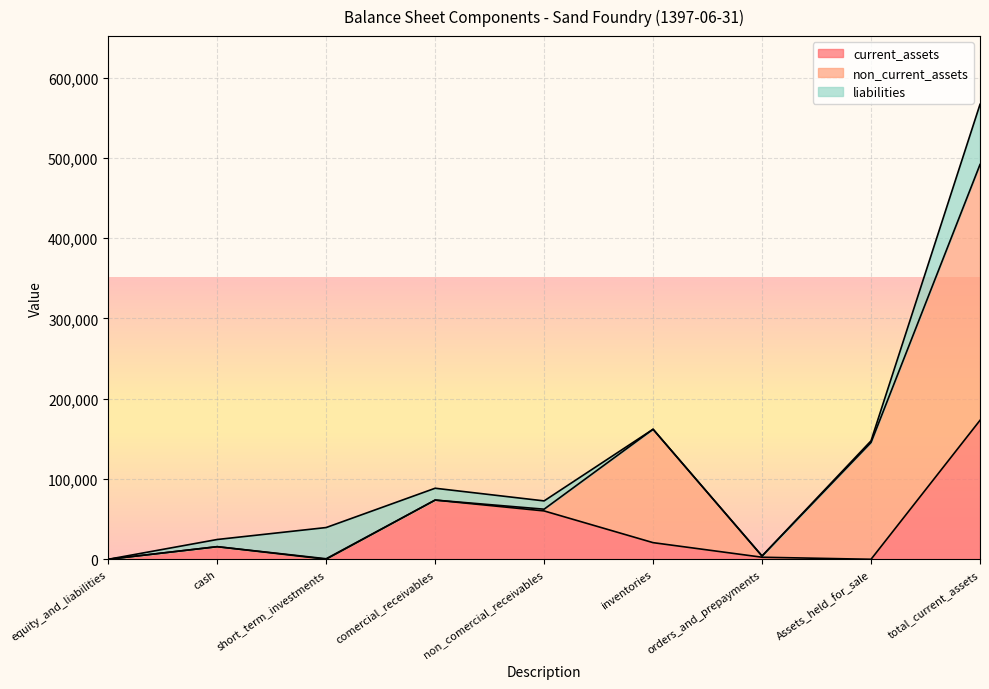

True or false: non_current_assets and liabilities cross at least once.

True